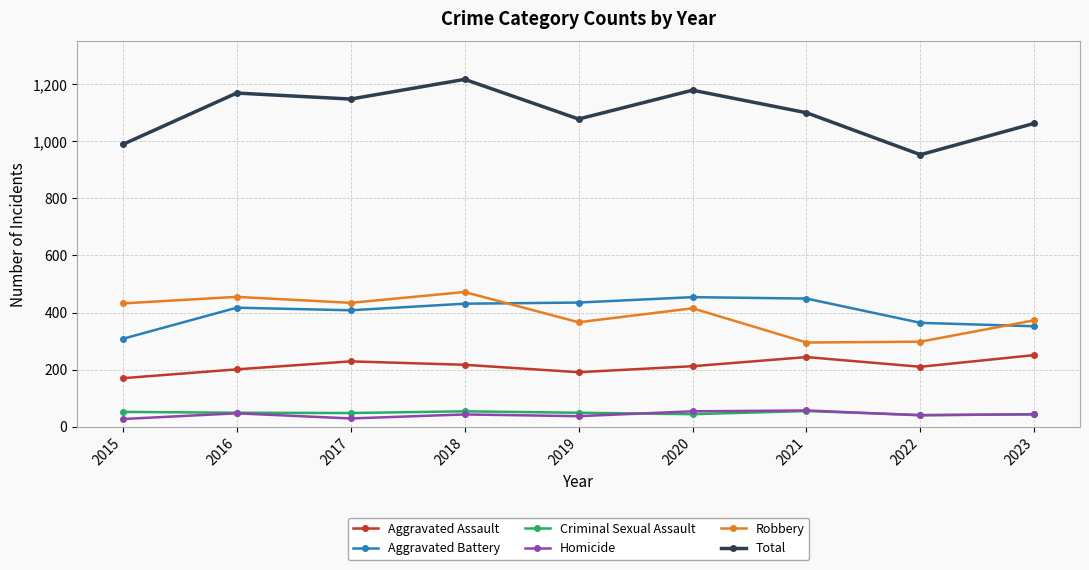

What are all the series names shown in the legend?

Aggravated Assault, Aggravated Battery, Criminal Sexual Assault, Homicide, Robbery, Total